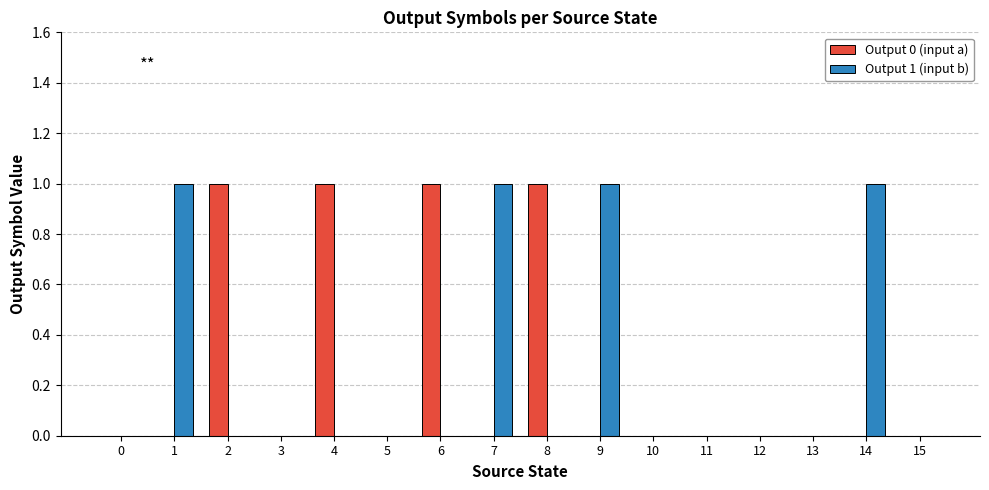

Is it true that Output 1 (input b) equals -1 at 3?

False